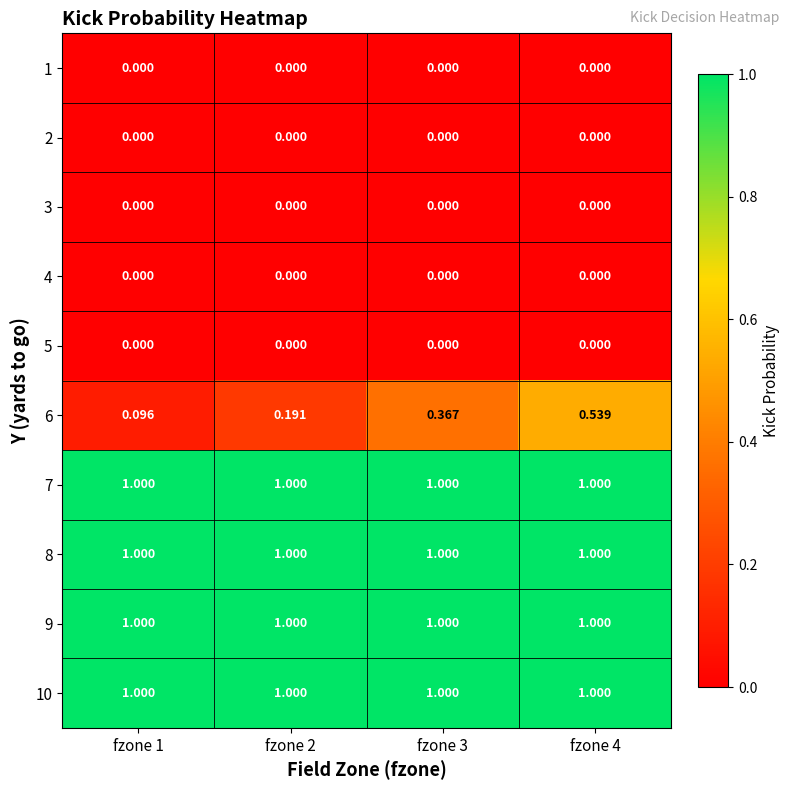

Is the value of 4 at fzone 1 greater than the value of 9 at fzone 3?

No